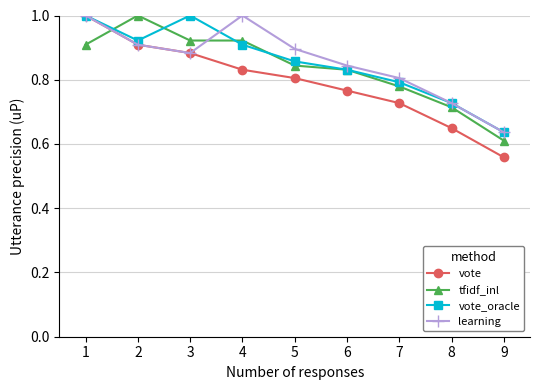

What is the maximum value shown in the chart?

1.0